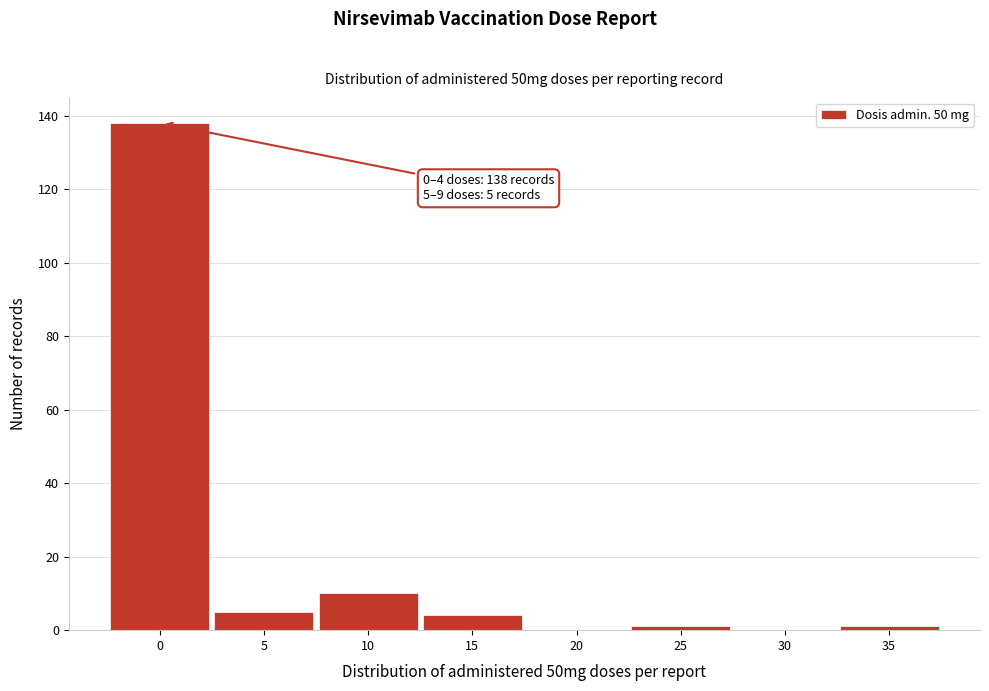

Reading left to right, what are all the values shown in this chart?

0=138	5=5	10=10	15=4	20=0	25=1	30=0	35=1